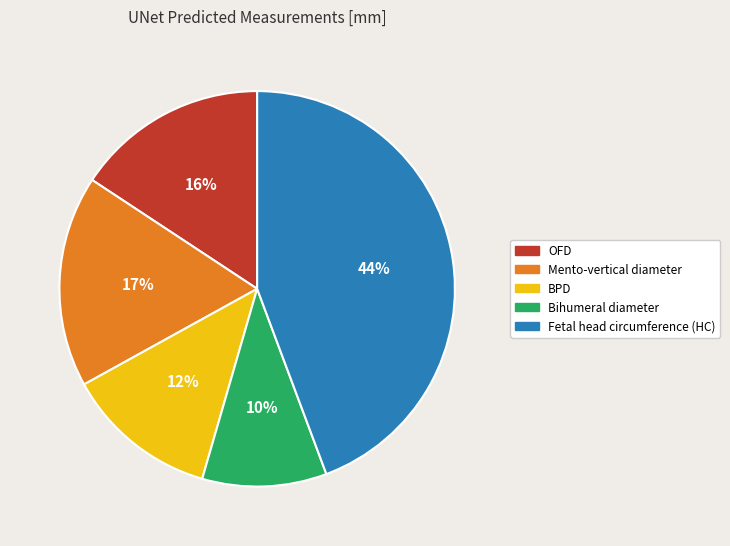

To the nearest percent, what portion does Bihumeral diameter represent?

10%